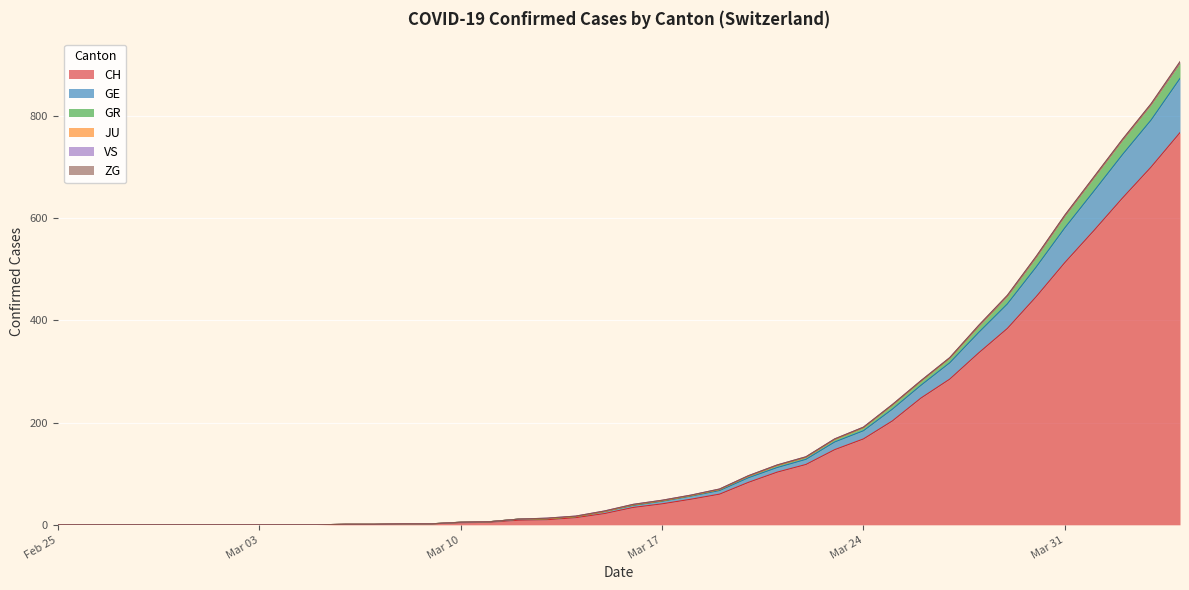

What is the maximum value for CH?

767